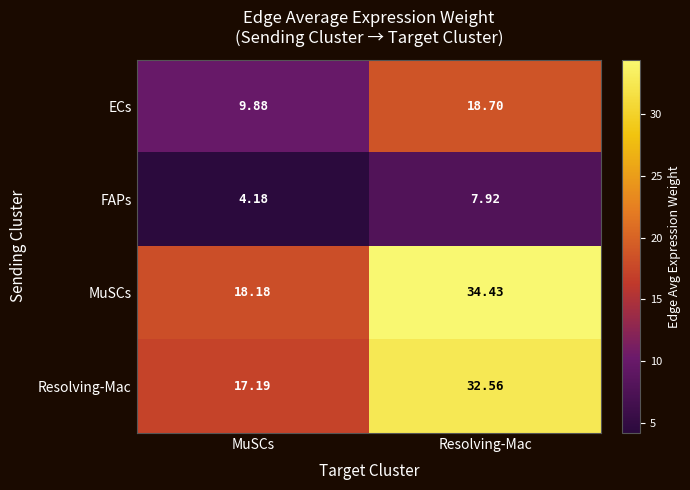

Is the value of FAPs at Resolving-Mac greater than the value of MuSCs at MuSCs?

No